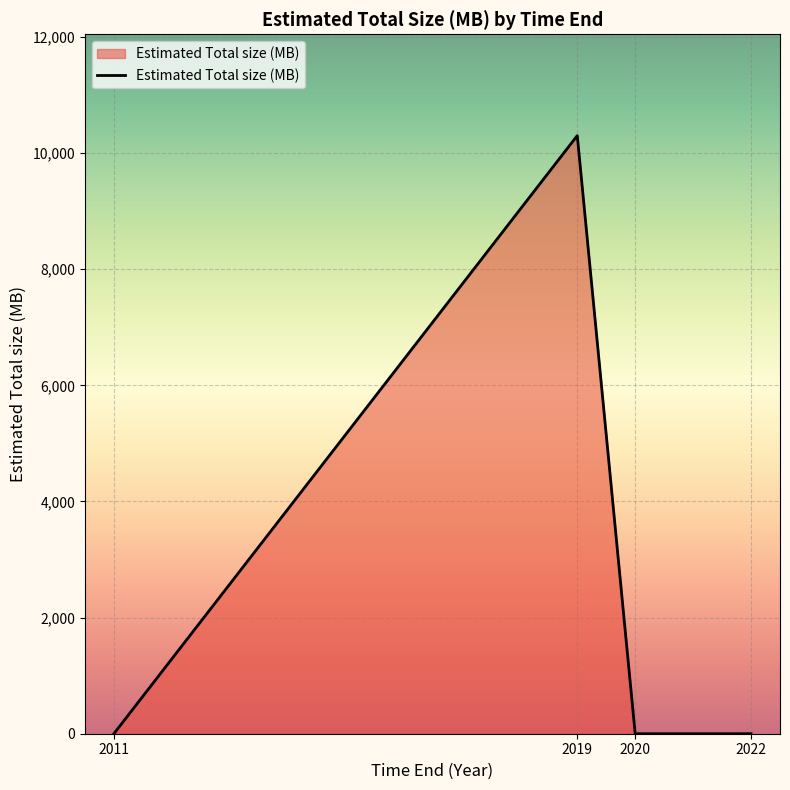

At which category does the data reach its first local peak?

2019